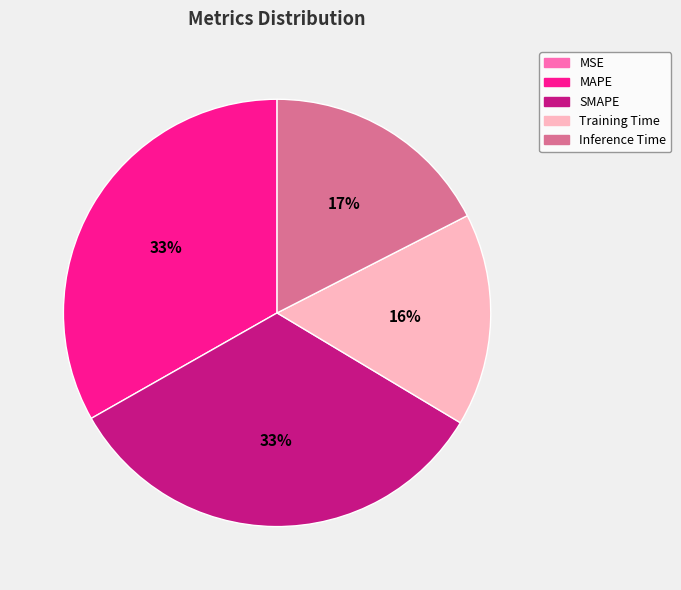

To the nearest percent, what is the combined percentage of SMAPE and Inference Time?

51%